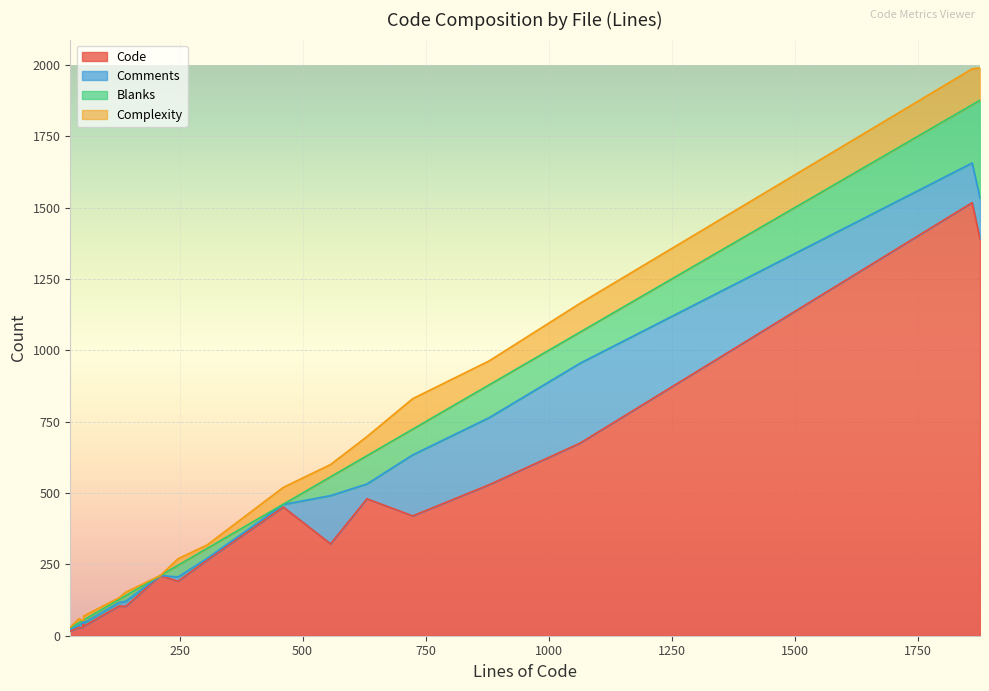

How many times do Blanks and Comments cross each other?

5